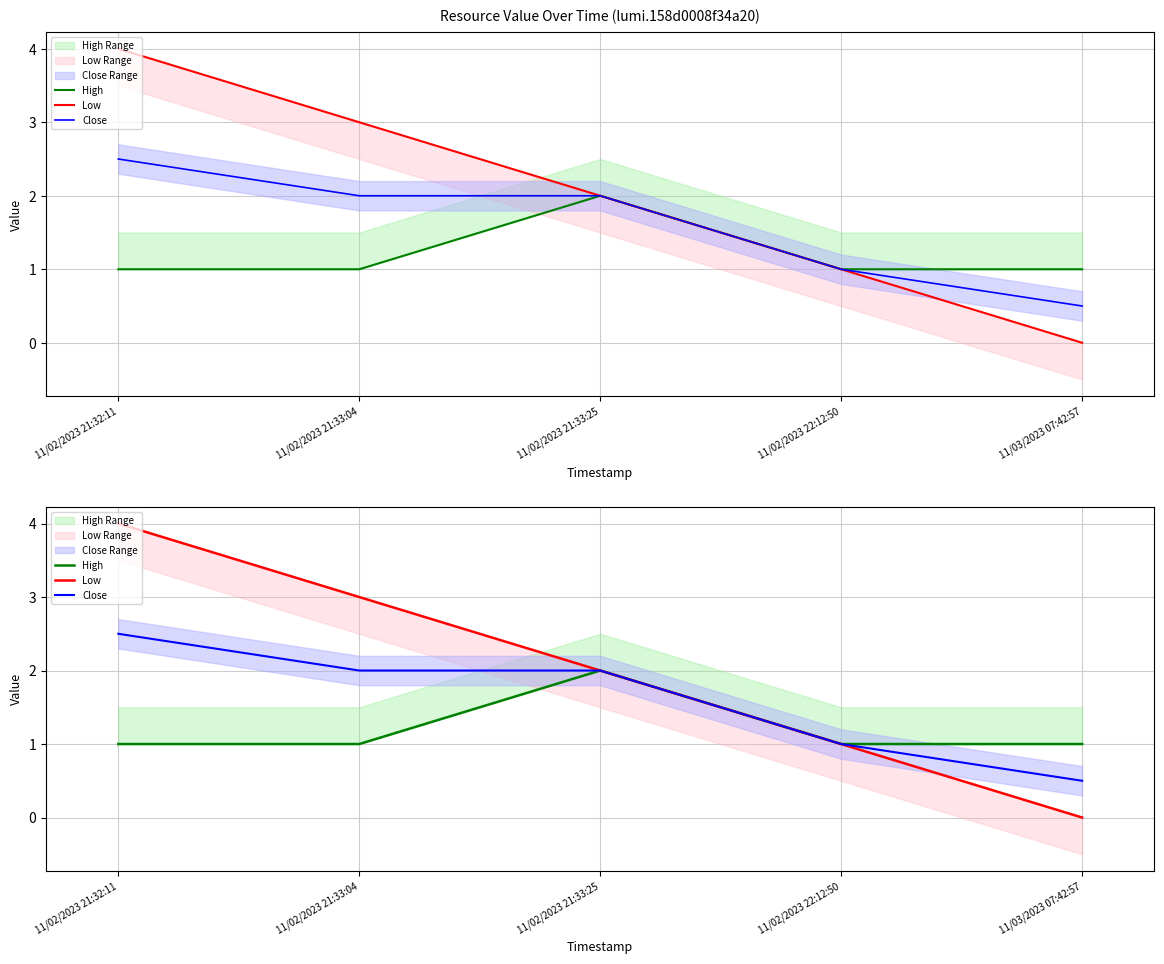

The value of Close at 11/02/2023 21:33:25 is 1.1. True or false?

False